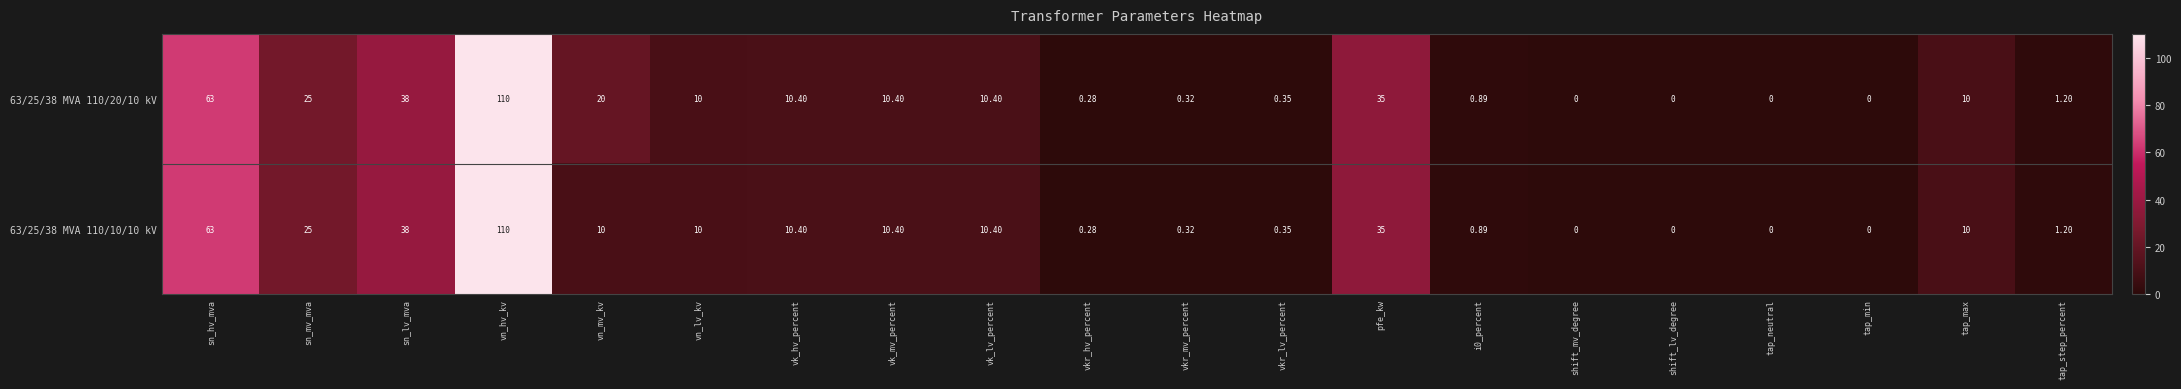

Where does the 63/25/38 MVA 110/10/10 kV series first go above 10?

sn_hv_mva